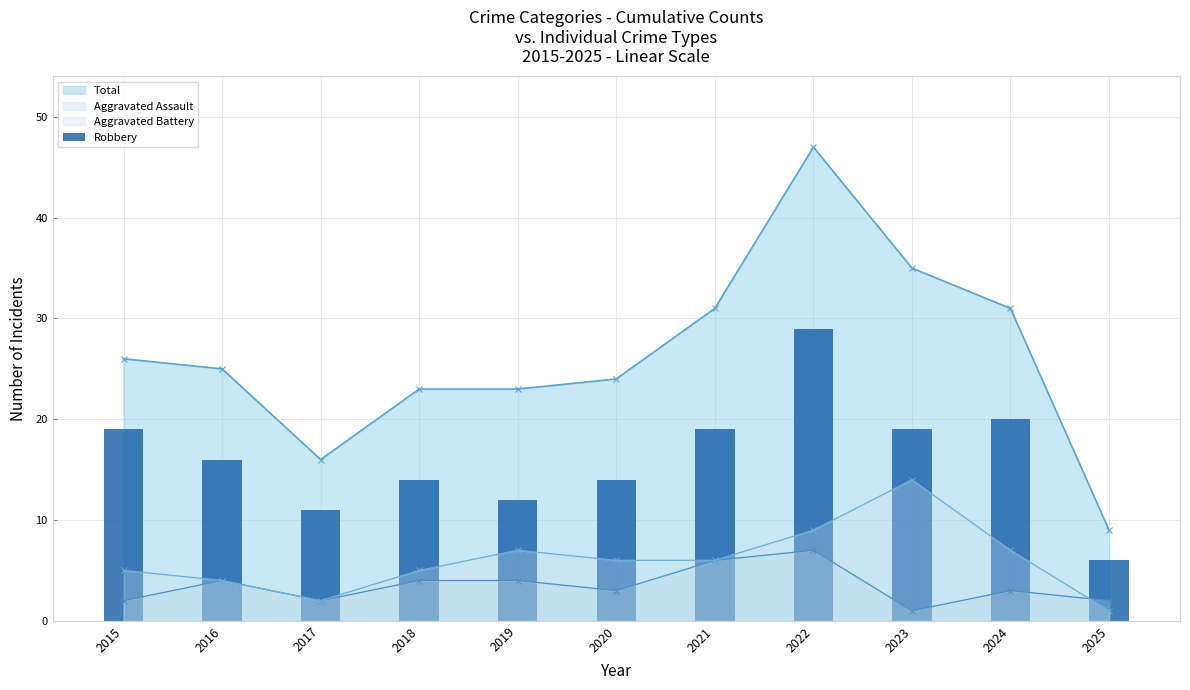

Between 2016 and 2020, which is larger?

2016